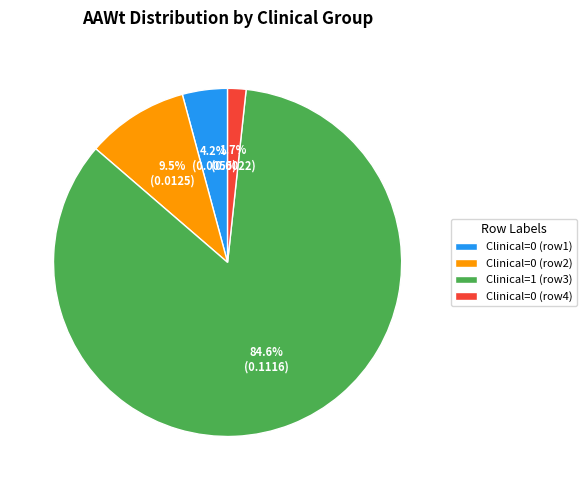

Is Clinical=0 (row2) the majority of the pie?

No